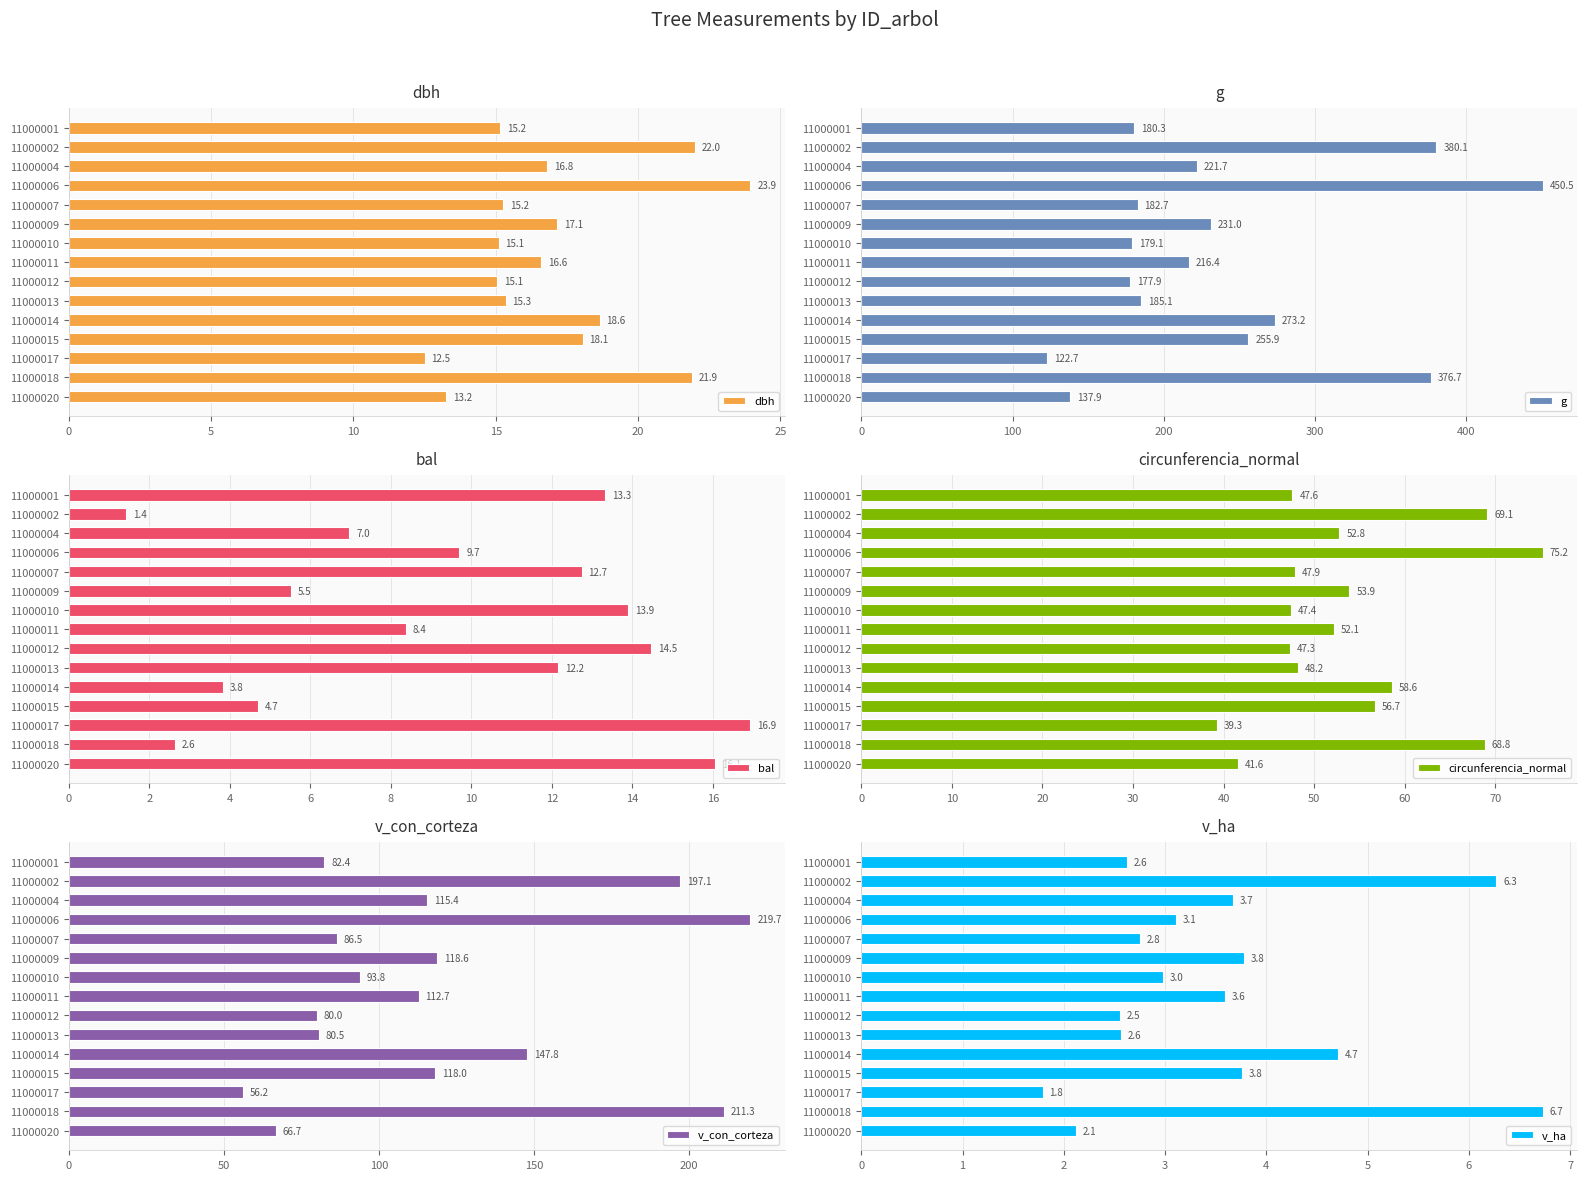

Reading left to right, extract all data points from this chart.

dbh: 15.2	22.0	16.8	23.9	15.2	17.1	15.1	16.6	15.1	15.3	18.6	18.1	12.5	21.9	13.2
g: 180.3	380.1	221.7	450.5	182.7	231.0	179.1	216.4	177.9	185.1	273.2	255.9	122.7	376.7	137.9
bal: 13.3	1.4	7.0	9.7	12.7	5.5	13.9	8.4	14.5	12.2	3.8	4.7	16.9	2.6	16.1
circunferencia_normal: 47.6	69.1	52.8	75.2	47.9	53.9	47.4	52.1	47.3	48.2	58.6	56.7	39.3	68.8	41.6
v_con_corteza: 82.4	197.1	115.4	219.7	86.5	118.6	93.8	112.7	80.0	80.5	147.8	118.0	56.2	211.3	66.7
v_ha: 2.6	6.3	3.7	3.1	2.8	3.8	3.0	3.6	2.5	2.6	4.7	3.8	1.8	6.7	2.1